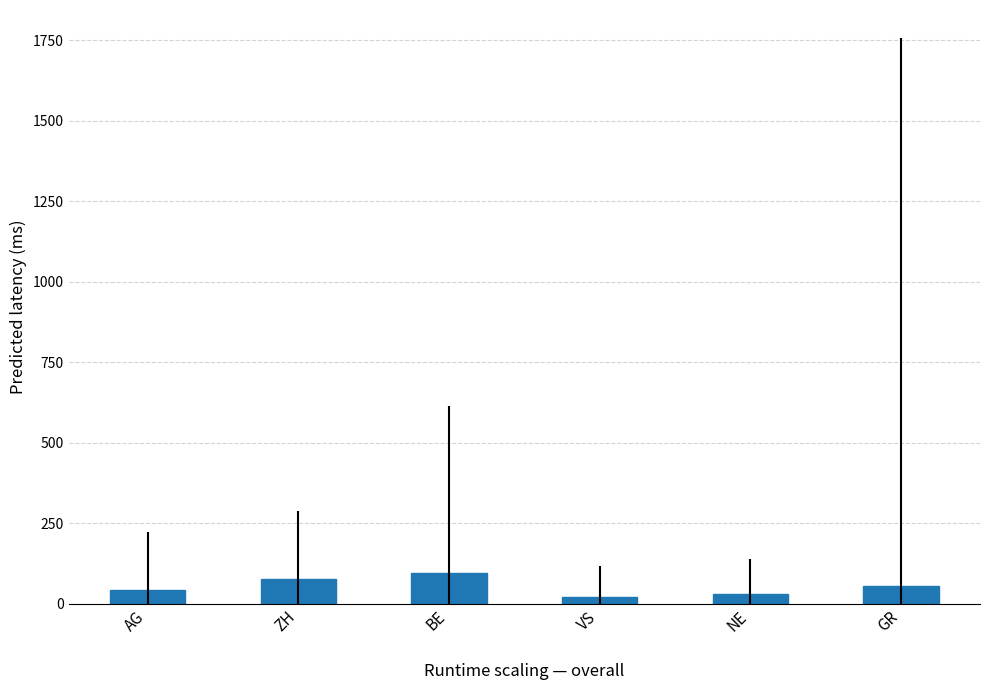

Approximately how many times larger is the value at BE compared to GR?

1.7